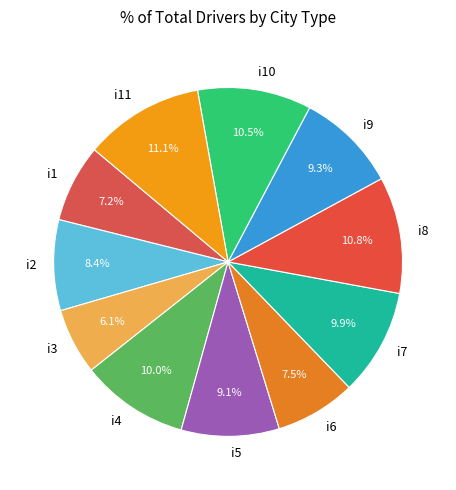

The i10 slice represents 11% of the pie. True or false?

True